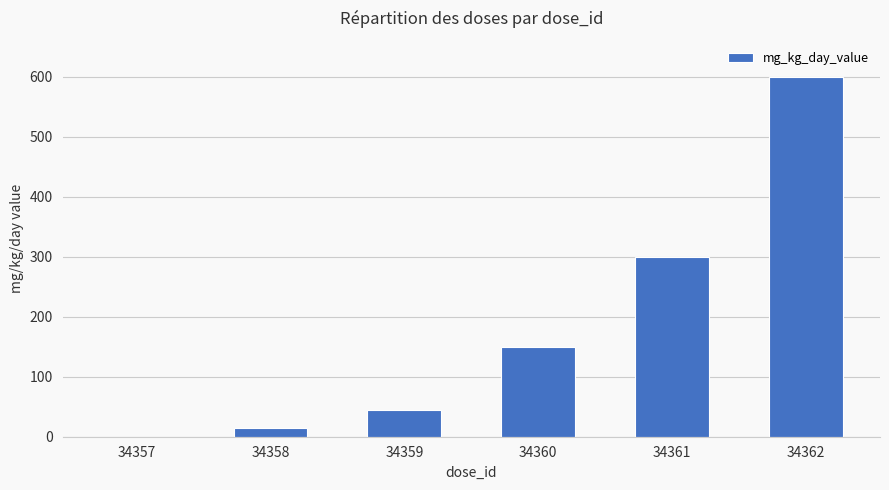

Is it true that the value at 34360 is 258?

False